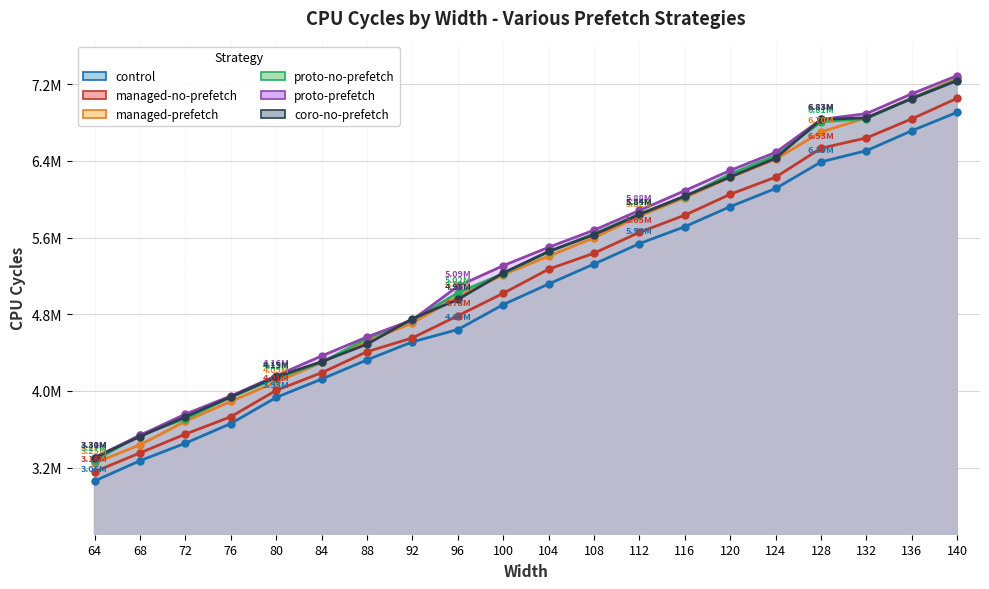

Reading left to right, extract all data points from this chart.

control: 64=3060779	68=3271974	72=3454670	76=3659354	80=3932015	84=4123050	88=4323694	92=4511523	96=4640038	100=4900524	104=5115464	108=5323642	112=5536759	116=5713552	120=5922848	124=6111500	128=6388968	132=6506137	136=6714286	140=6907138
managed-no-prefetch: 64=3156793	68=3353502	72=3549662	76=3730510	80=4006003	84=4189536	88=4409076	92=4552817	96=4784013	100=5018546	104=5269884	108=5436863	112=5654273	116=5833401	120=6051255	124=6229707	128=6531996	132=6639023	136=6838319	140=7053232
managed-prefetch: 64=3246744	68=3438180	72=3682293	76=3891415	80=4091715	84=4297582	88=4516888	92=4708535	96=4981971	100=5213006	104=5405258	108=5597513	112=5823385	116=6016870	120=6228204	124=6416607	128=6701533	132=6848927	136=7054241	140=7260058
proto-no-prefetch: 64=3272114	68=3541327	72=3709328	76=3935857	80=4132078	84=4297560	88=4547195	92=4735575	96=5023483	100=5223361	104=5451864	108=5638578	112=5846844	116=6026497	120=6262148	124=6456473	128=6806336	132=6840367	136=7053041	140=7245682
proto-prefetch: 64=3305012	68=3536802	72=3758335	76=3946980	80=4158571	84=4364491	88=4562872	92=4740425	96=5092116	100=5306636	104=5498237	108=5677178	112=5882490	116=6088841	120=6300474	124=6488648	128=6831381	132=6892878	136=7099777	140=7289016
coro-no-prefetch: 64=3303819	68=3524462	72=3729971	76=3938009	80=4146348	84=4304991	88=4487423	92=4753551	96=4953996	100=5231048	104=5454895	108=5629964	112=5840469	116=6032502	120=6232345	124=6427722	128=6831616	132=6848852	136=7049622	140=7237640